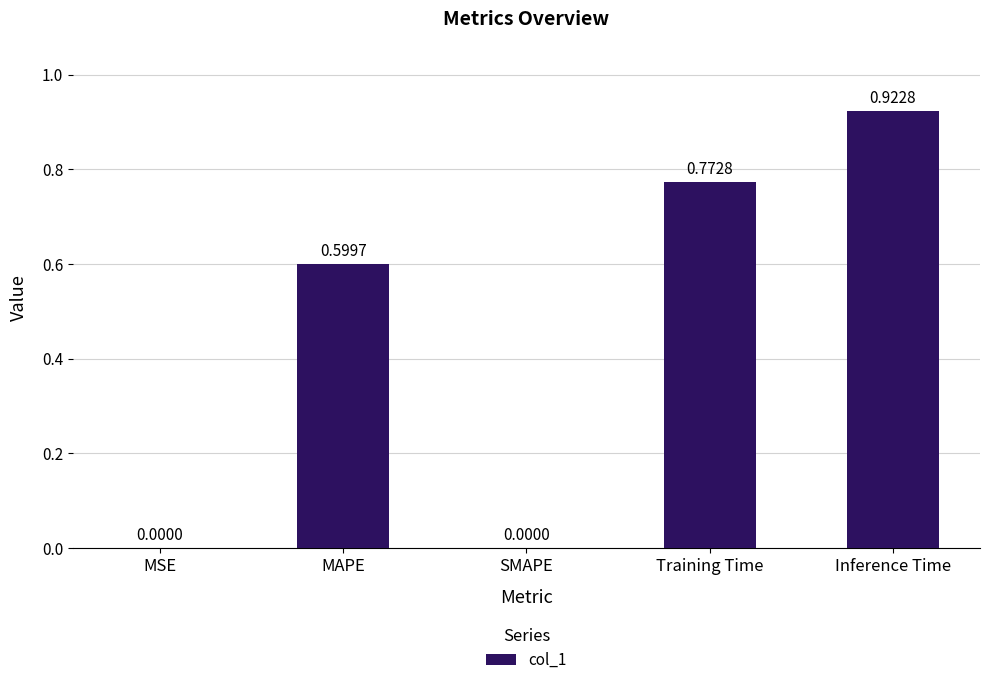

Are the bars horizontal?

No